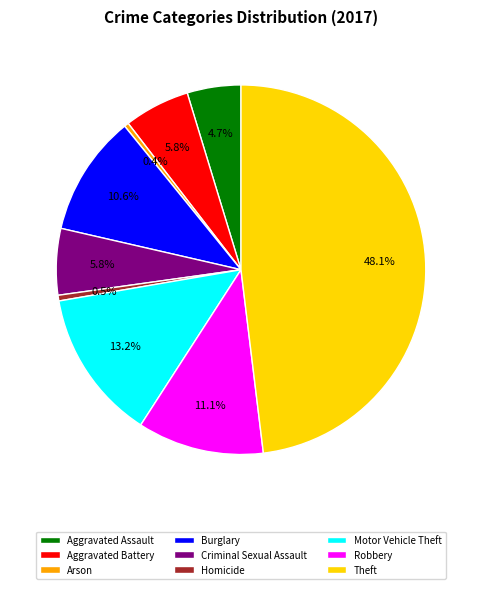

What is the largest slice in the pie chart?

Theft